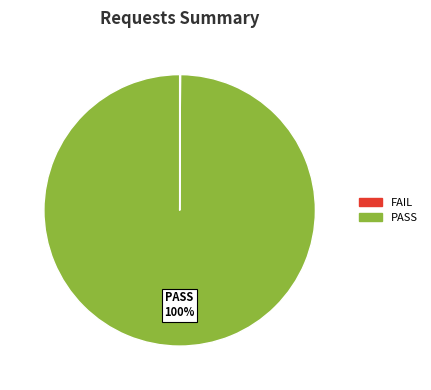

Is there a majority slice in this chart?

Yes